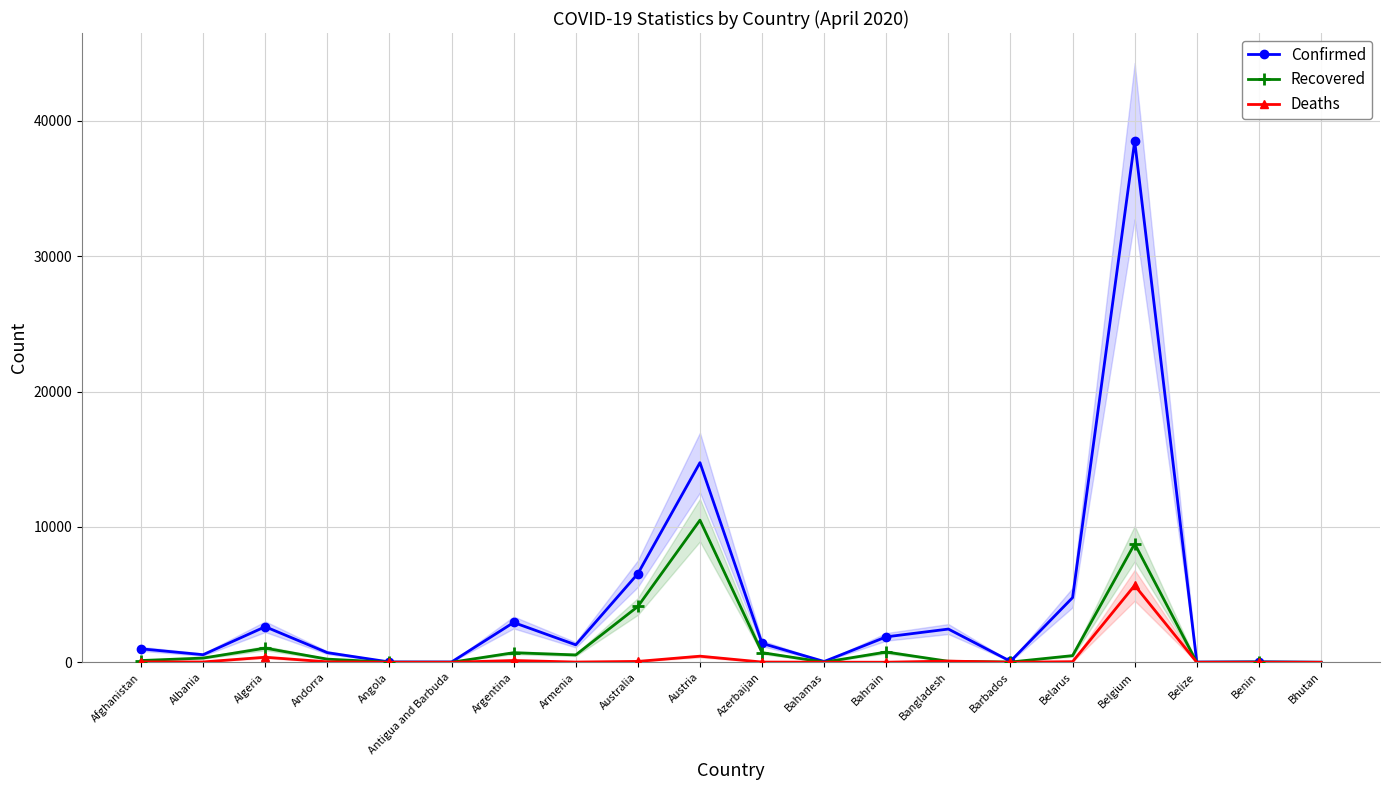

True or false: Deaths has more than 1 interior local peaks.

True